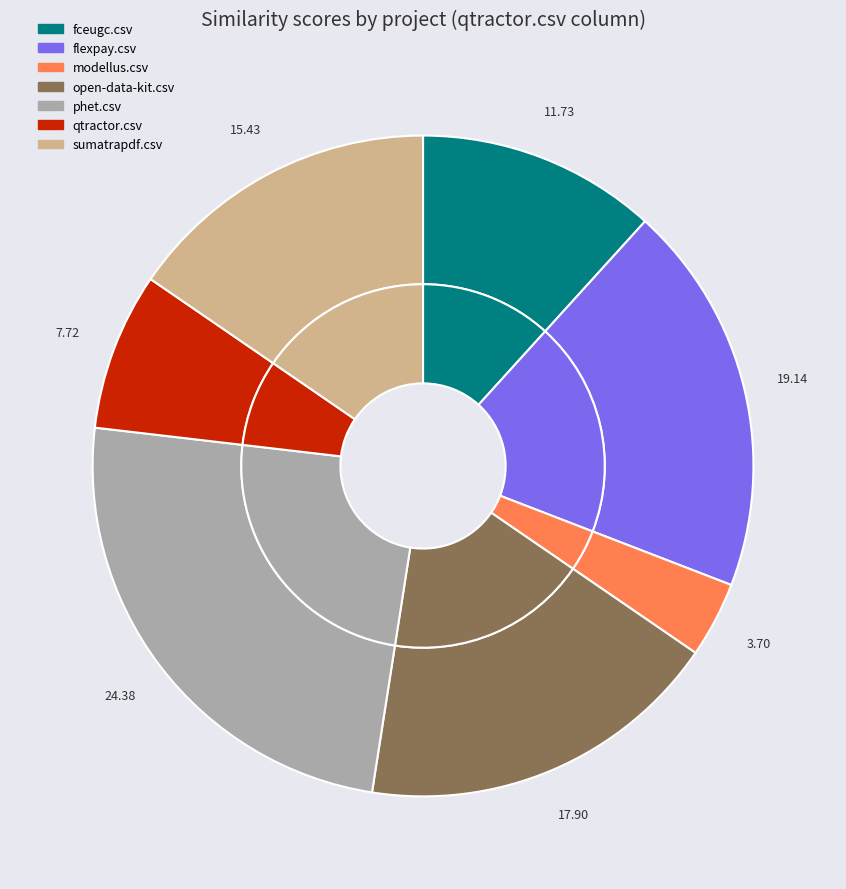

True or false: qtractor.csv accounts for 1% of the total.

False